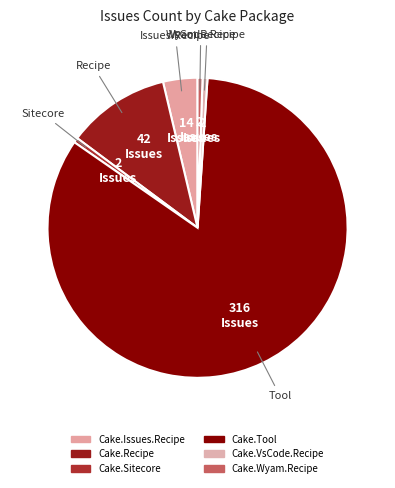

How many segments does this pie chart have?

6